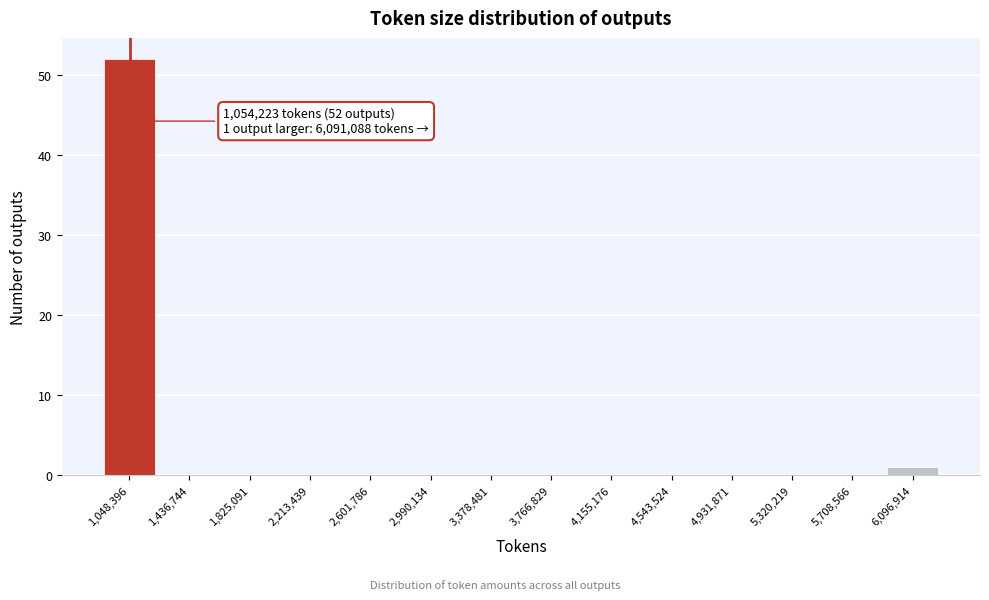

Over which range of the x-axis is the bar tallest?

850000 to 1250000